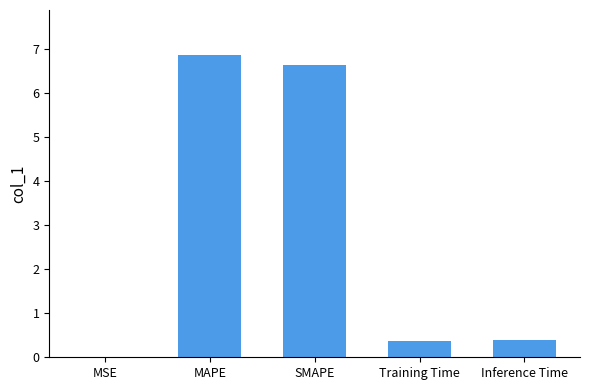

Read the value at Inference Time.

0.4